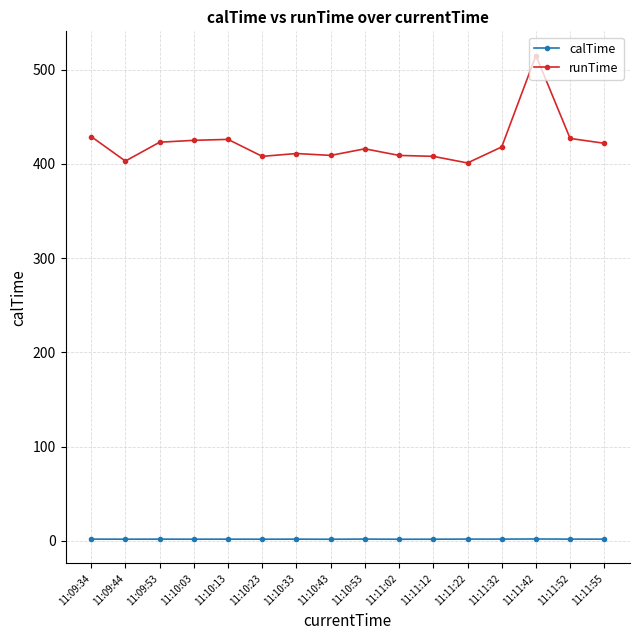

The value of runTime at 11:10:43 is 102.0. True or false?

False